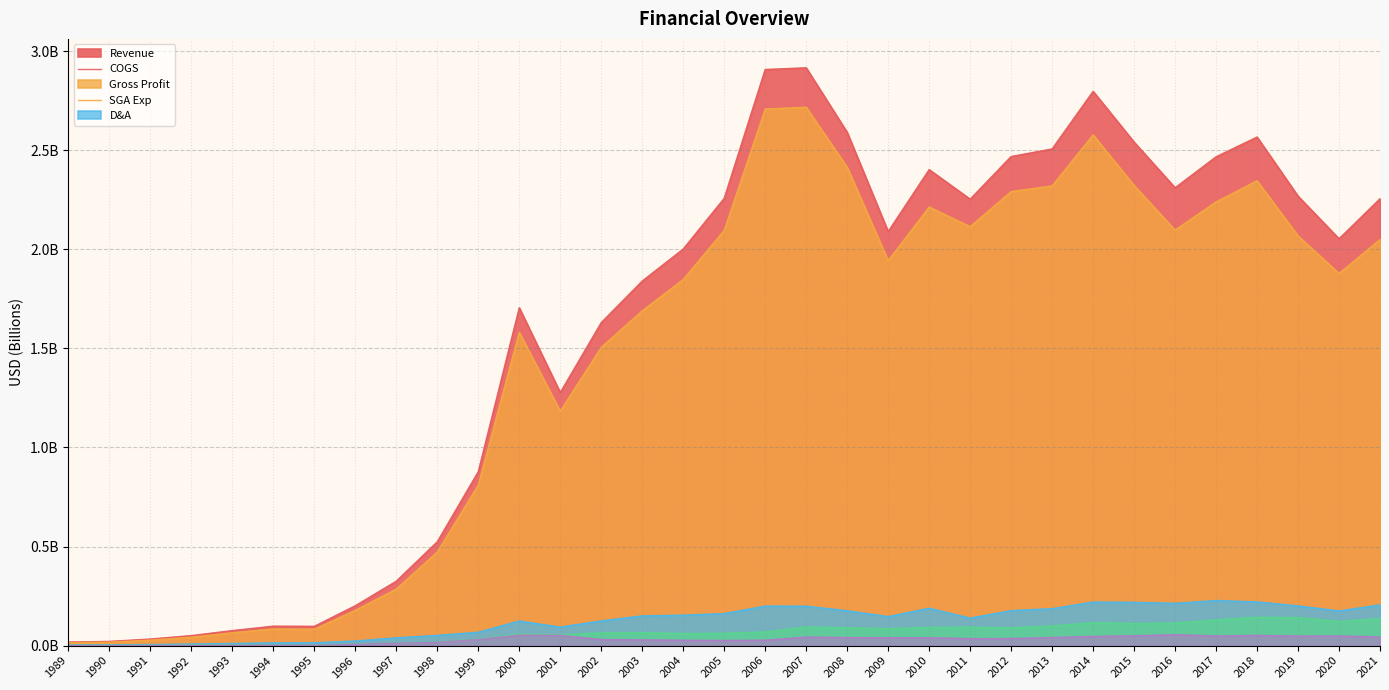

True or false: COGS and Revenue cross at least once.

False